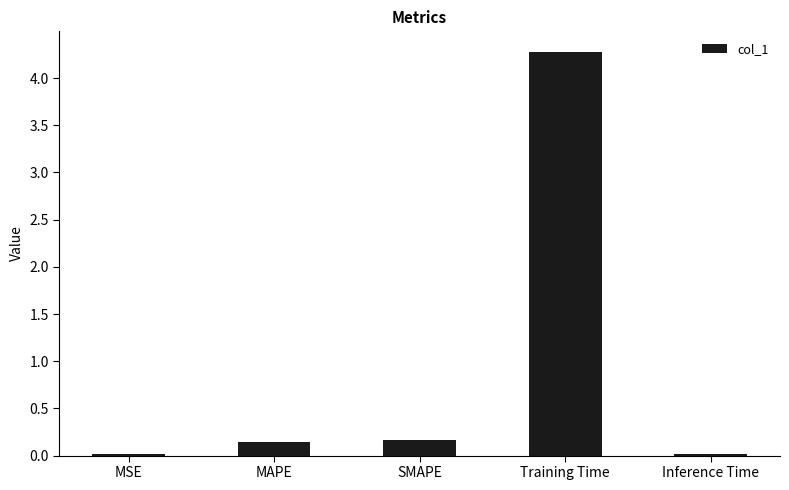

Are the bars horizontal?

No